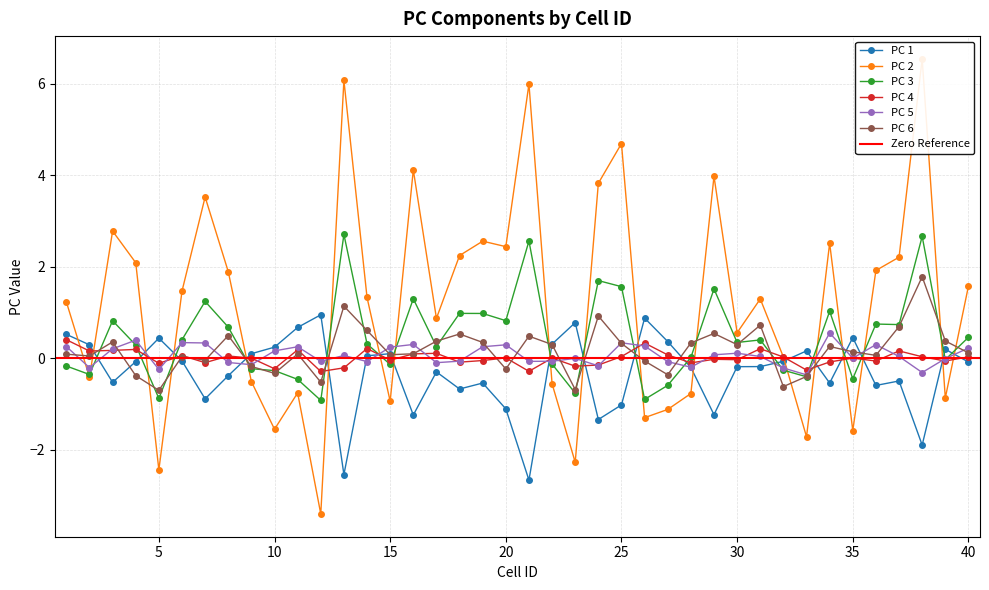

Which series changed the most between 6 and 7?

PC 2